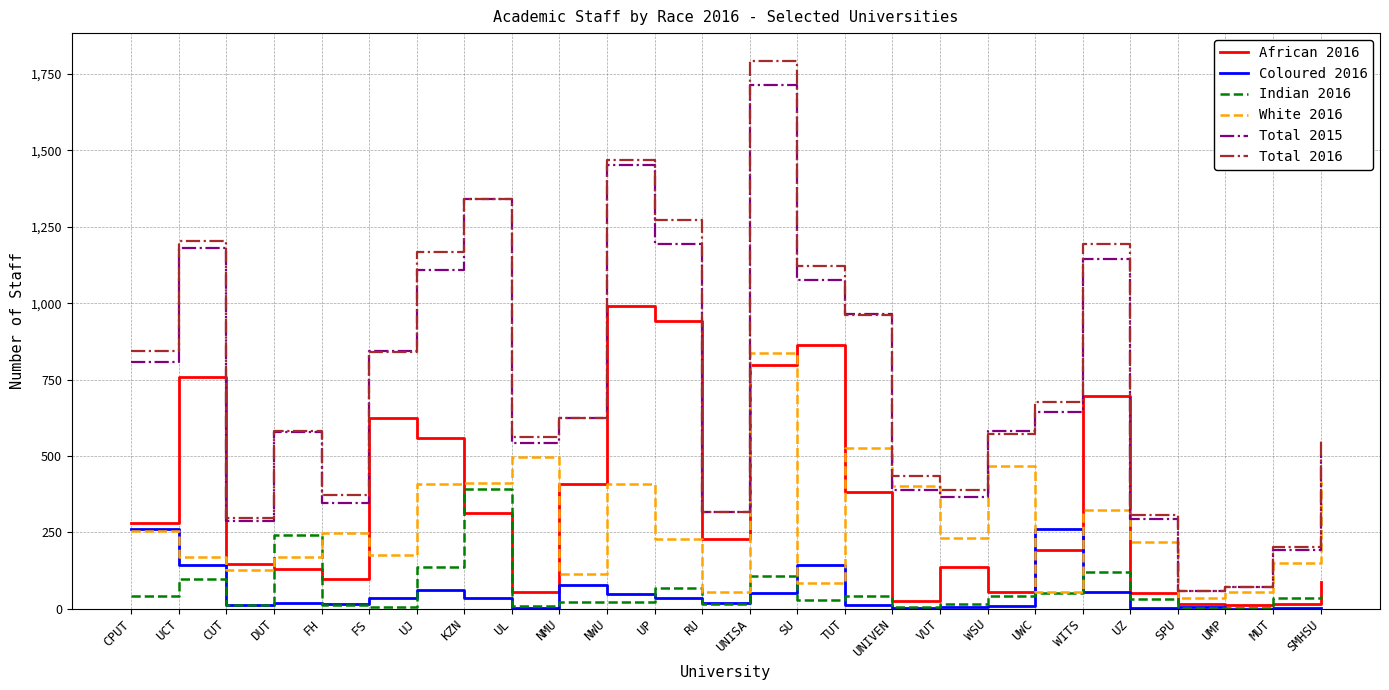

Which series ends up on top after the final intersection of Total 2016 and Total 2015?

Total 2016